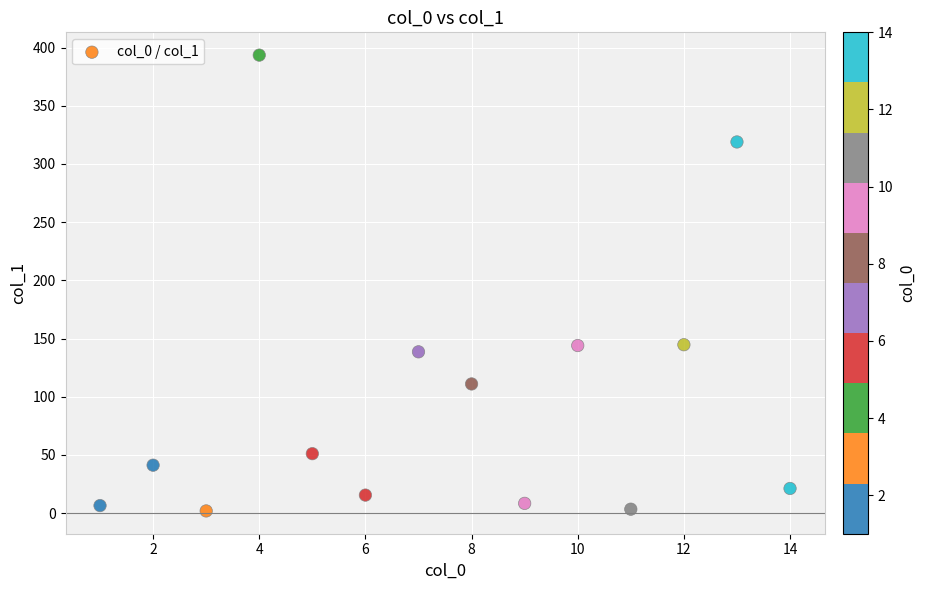

What is the range of X values (max minus min)?

13.0